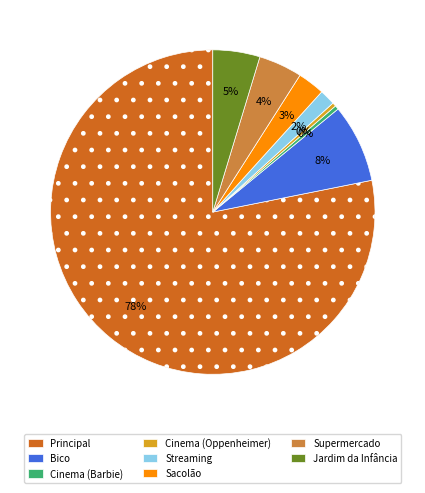

Is Sacolão the majority of the pie?

No